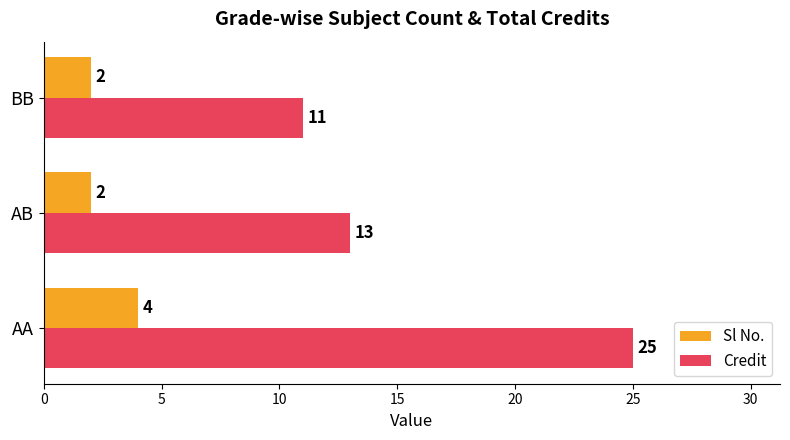

Which series has the largest total across all categories?

Credit